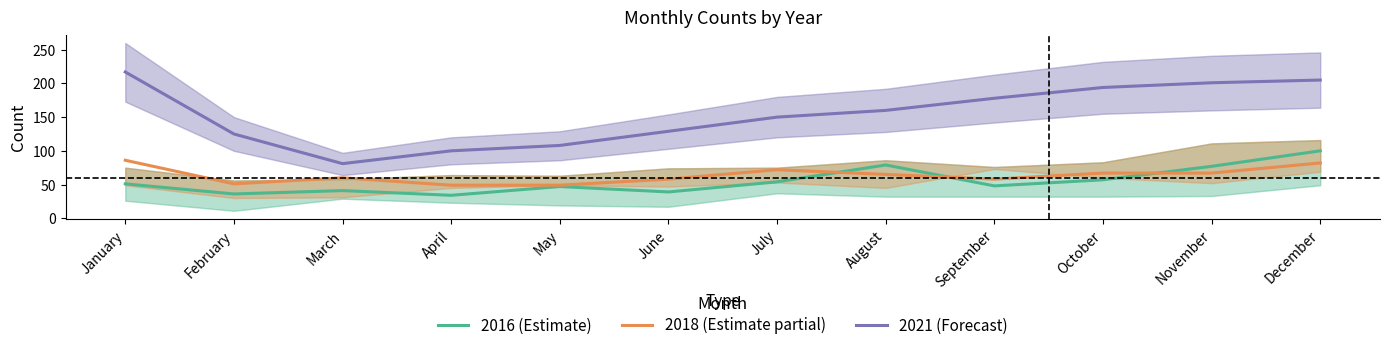

What is the maximum value shown in the chart?

217